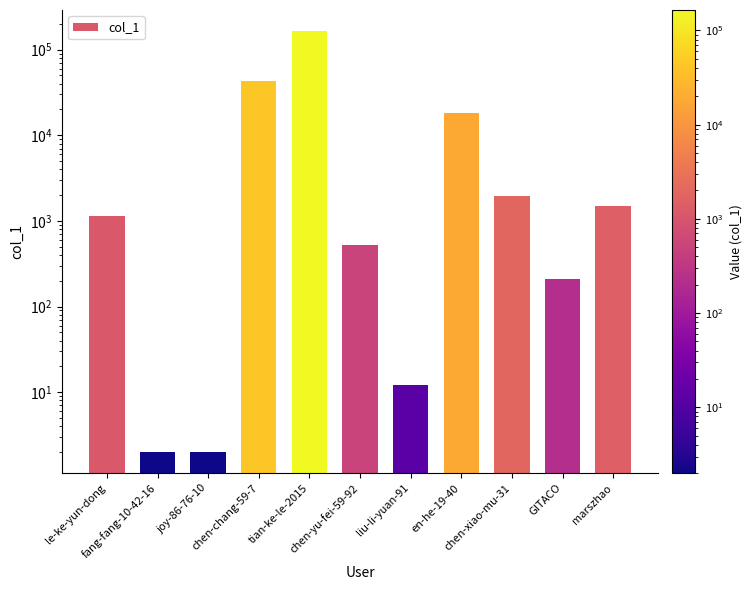

What is the average value?

20987